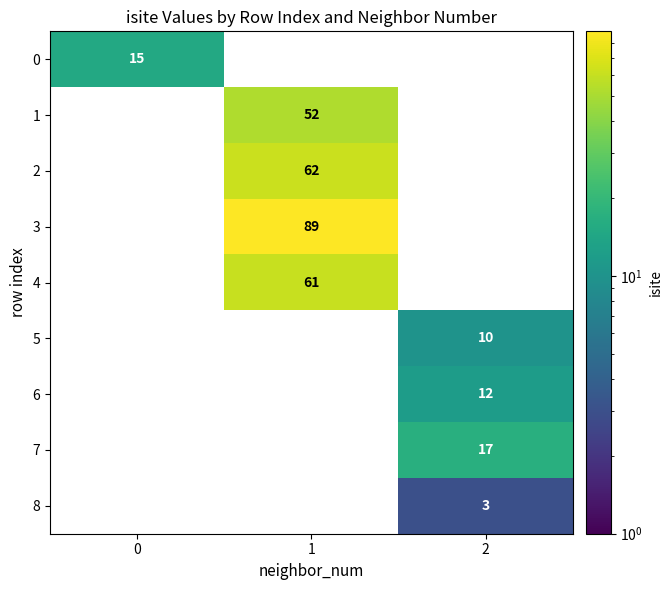

The row_5 series shows 15.0 at 2. True or false?

False